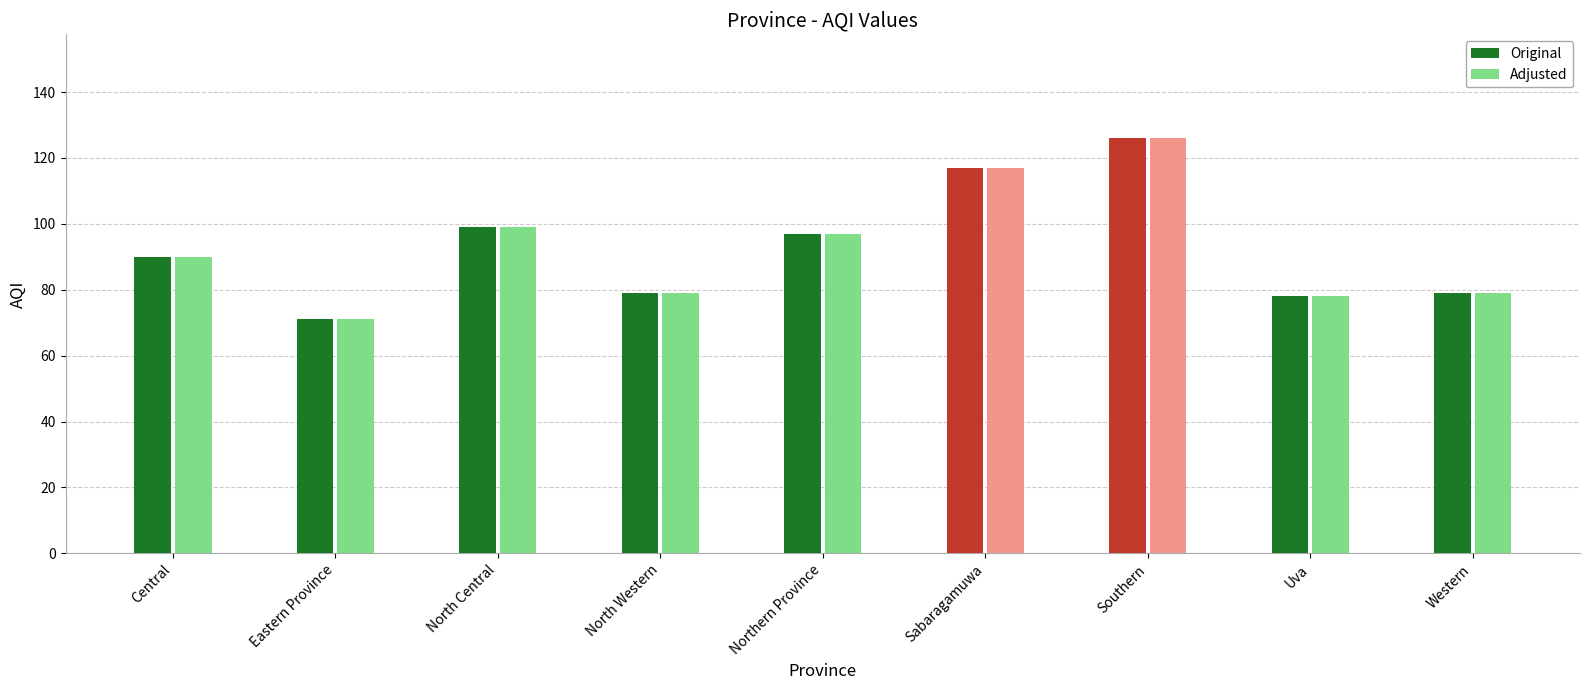

What is the difference between the maximum and minimum values in the Original series?

55